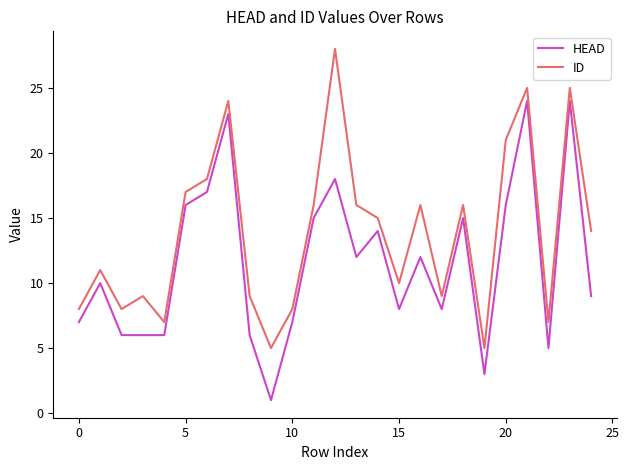

Rank the series by their maximum value, from lowest to highest.

HEAD, ID